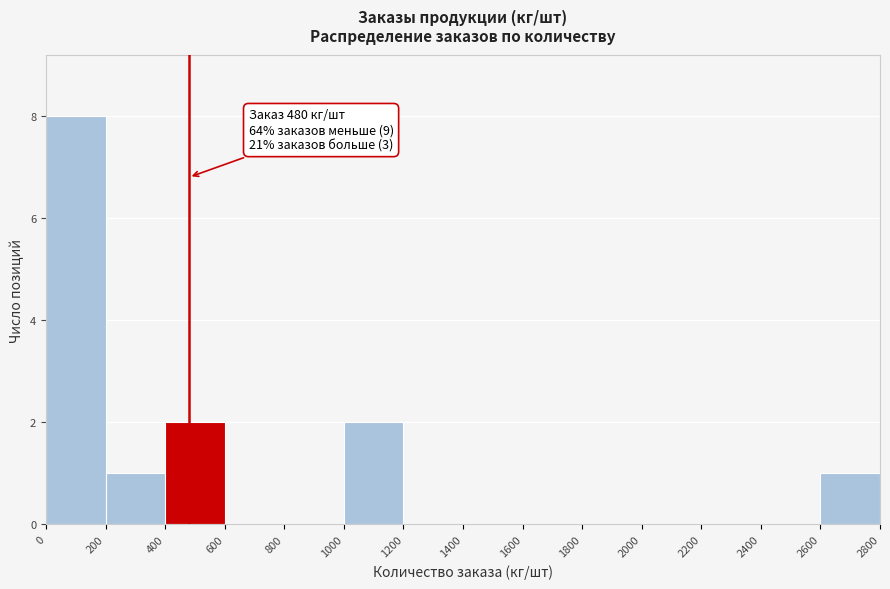

Over which range of the x-axis is the bar tallest?

0 to 200